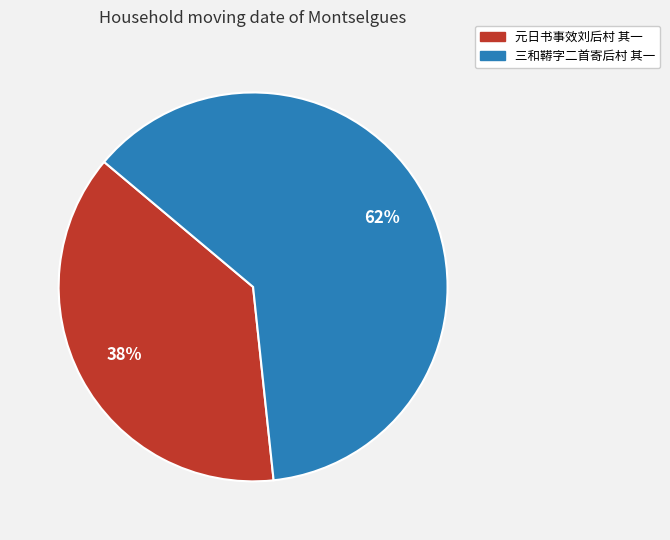

To the nearest percent, what is the difference between the 三和鞯字二首寄后村 其一 and 元日书事效刘后村 其一 slice percentages?

24%